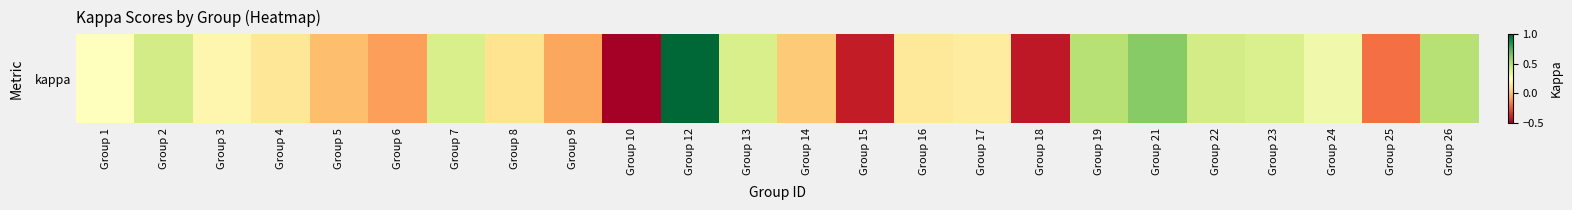

True or false: the data shows 0.0 at Group 16.

False